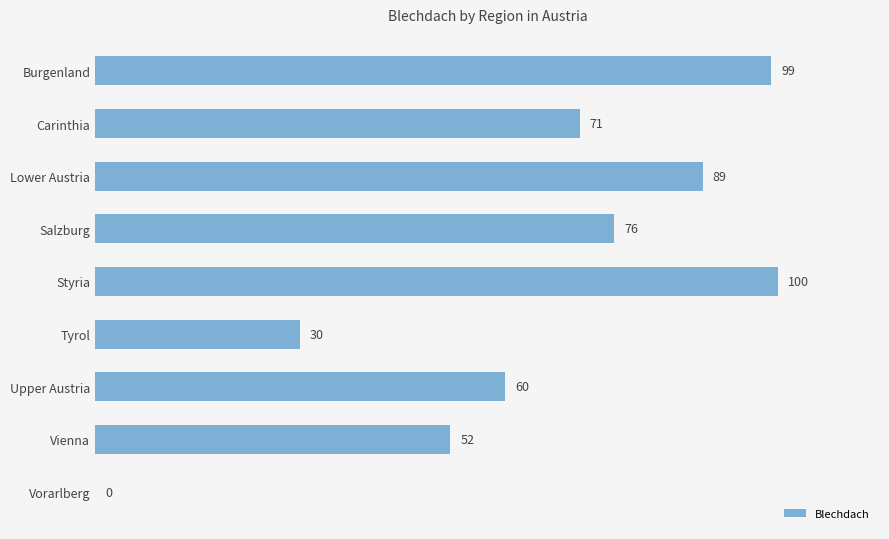

What is the greatest value displayed?

100